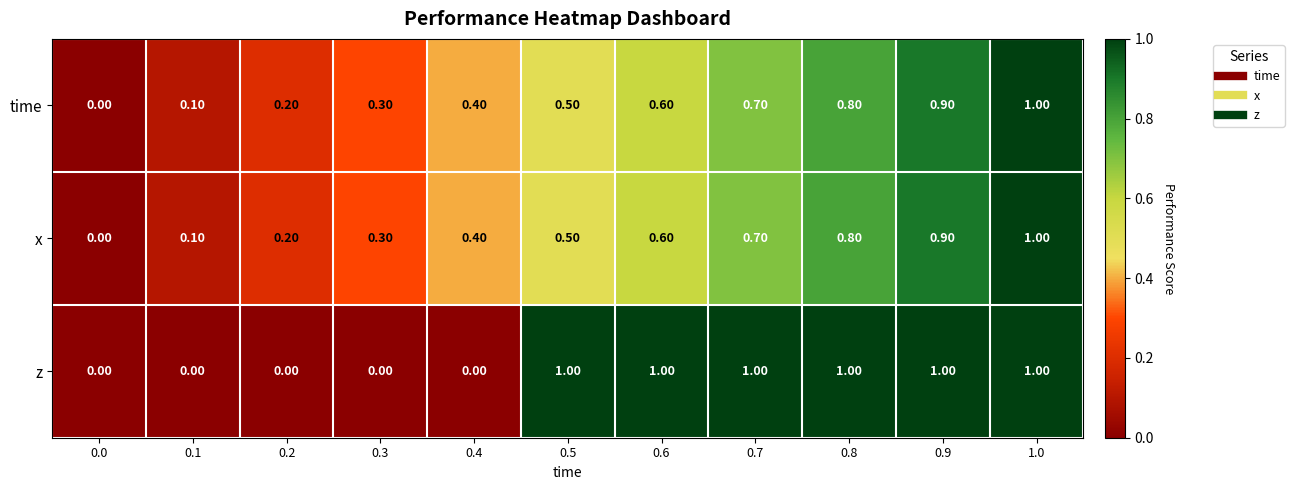

Which series has the largest total across all categories?

z